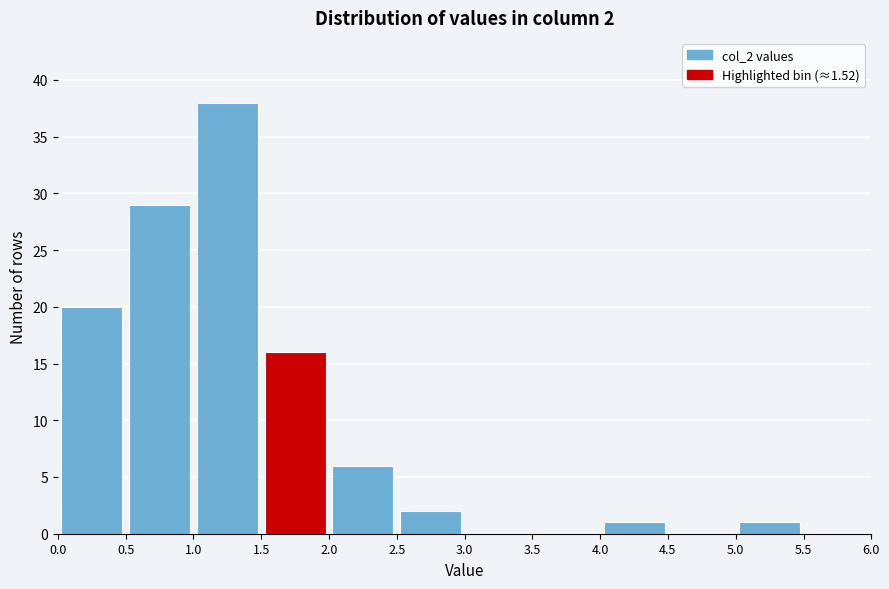

Over which range of the x-axis is the bar tallest?

1.0 to 1.5